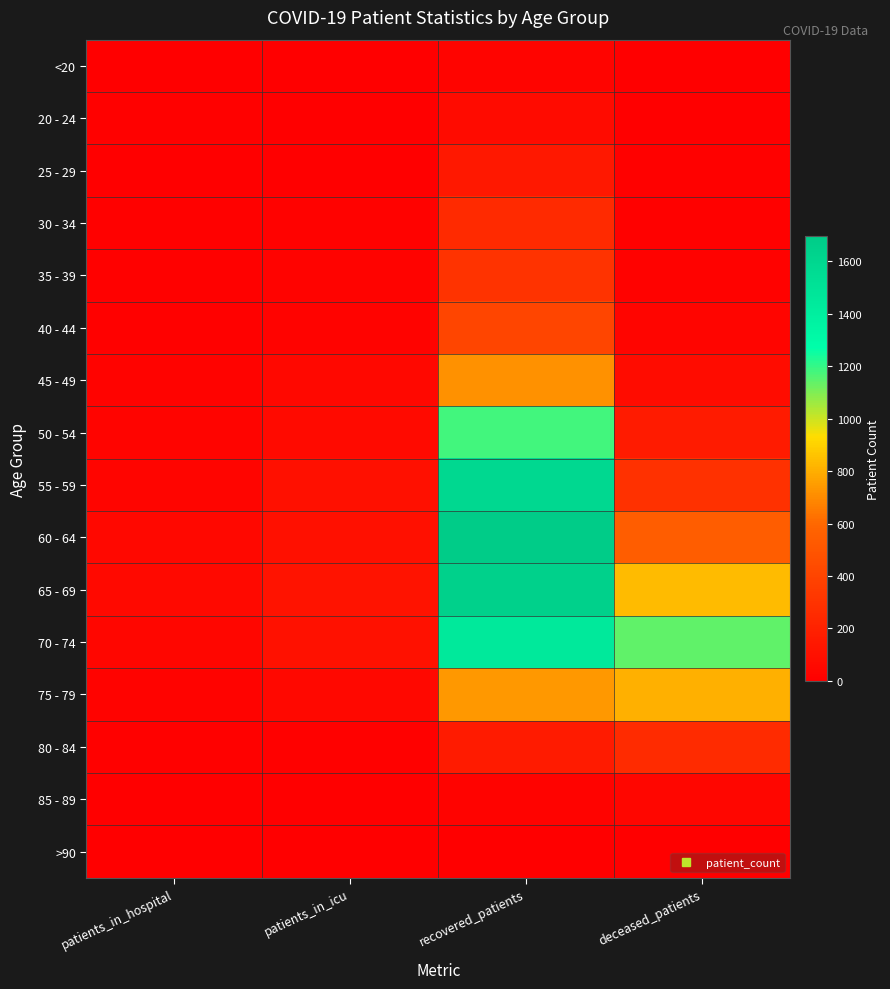

Reading left to right, what are all the values shown in this chart?

<20: patients_in_hospital=2	patients_in_icu=3	recovered_patients=31	deceased_patients=3
20 - 24: patients_in_hospital=7	patients_in_icu=3	recovered_patients=70	deceased_patients=0
25 - 29: patients_in_hospital=4	patients_in_icu=5	recovered_patients=141	deceased_patients=9
30 - 34: patients_in_hospital=8	patients_in_icu=14	recovered_patients=248	deceased_patients=7
35 - 39: patients_in_hospital=11	patients_in_icu=20	recovered_patients=304	deceased_patients=19
40 - 44: patients_in_hospital=7	patients_in_icu=21	recovered_patients=405	deceased_patients=37
45 - 49: patients_in_hospital=24	patients_in_icu=47	recovered_patients=718	deceased_patients=78
50 - 54: patients_in_hospital=32	patients_in_icu=65	recovered_patients=1180	deceased_patients=165
55 - 59: patients_in_hospital=37	patients_in_icu=95	recovered_patients=1583	deceased_patients=291
60 - 64: patients_in_hospital=49	patients_in_icu=95	recovered_patients=1695	deceased_patients=544
65 - 69: patients_in_hospital=53	patients_in_icu=119	recovered_patients=1646	deceased_patients=835
70 - 74: patients_in_hospital=40	patients_in_icu=102	recovered_patients=1448	deceased_patients=1143
75 - 79: patients_in_hospital=24	patients_in_icu=48	recovered_patients=737	deceased_patients=805
80 - 84: patients_in_hospital=7	patients_in_icu=7	recovered_patients=159	deceased_patients=258
85 - 89: patients_in_hospital=0	patients_in_icu=0	recovered_patients=22	deceased_patients=44
>90: patients_in_hospital=0	patients_in_icu=0	recovered_patients=3	deceased_patients=2